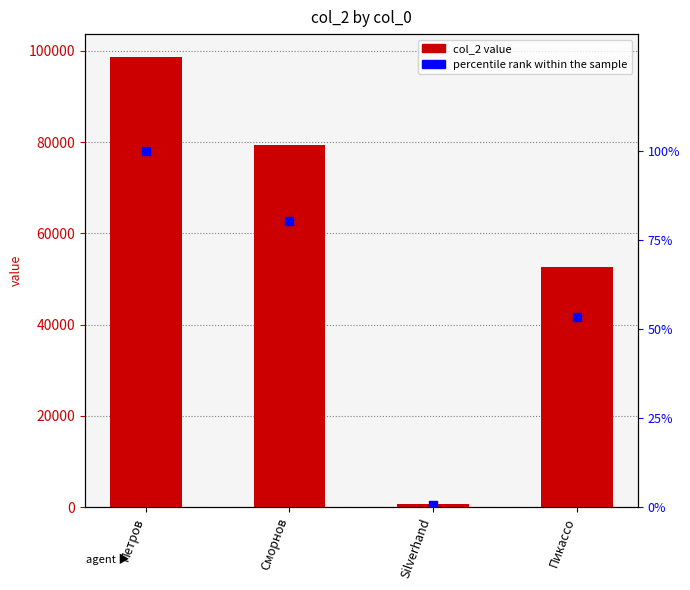

Which series has the largest Y range (max minus min)?

col_2